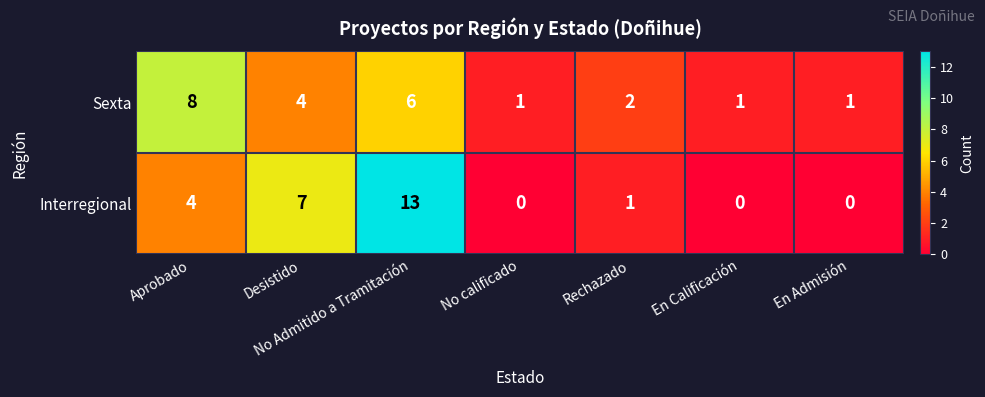

Rank the series by their maximum value, from highest to lowest.

Interregional, Sexta